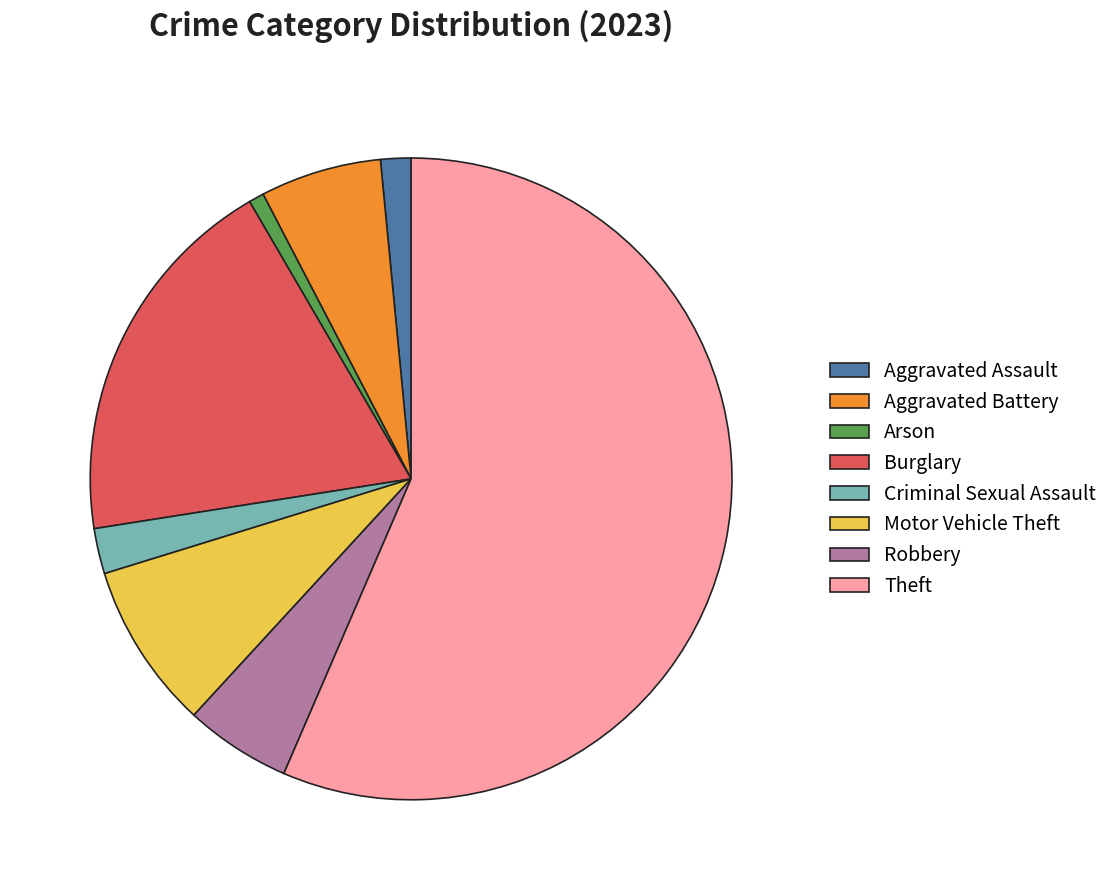

What is the majority slice?

Theft